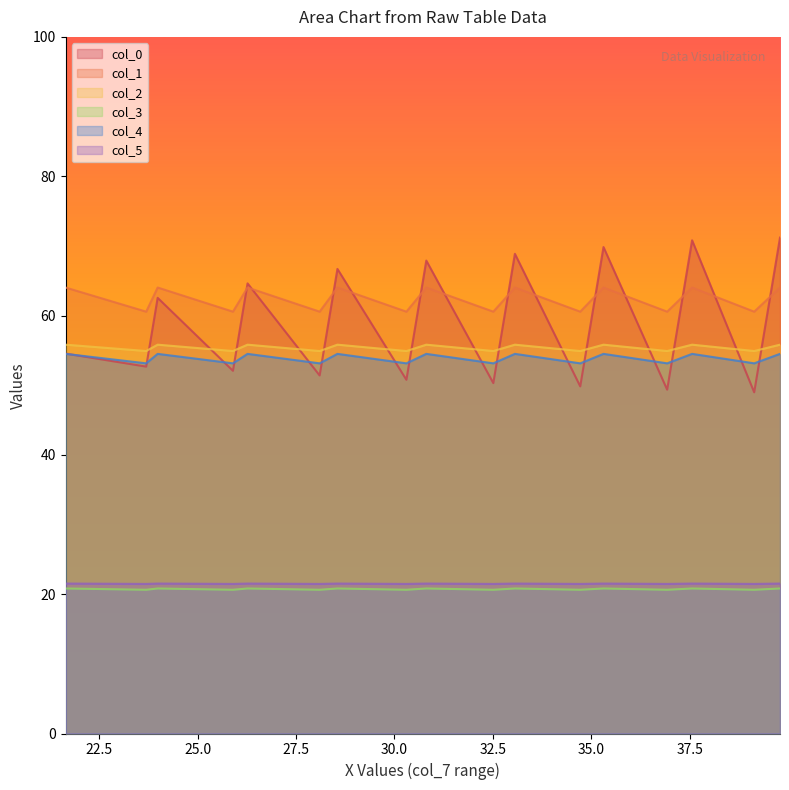

What is the highest value of the col_4 series?

54.5